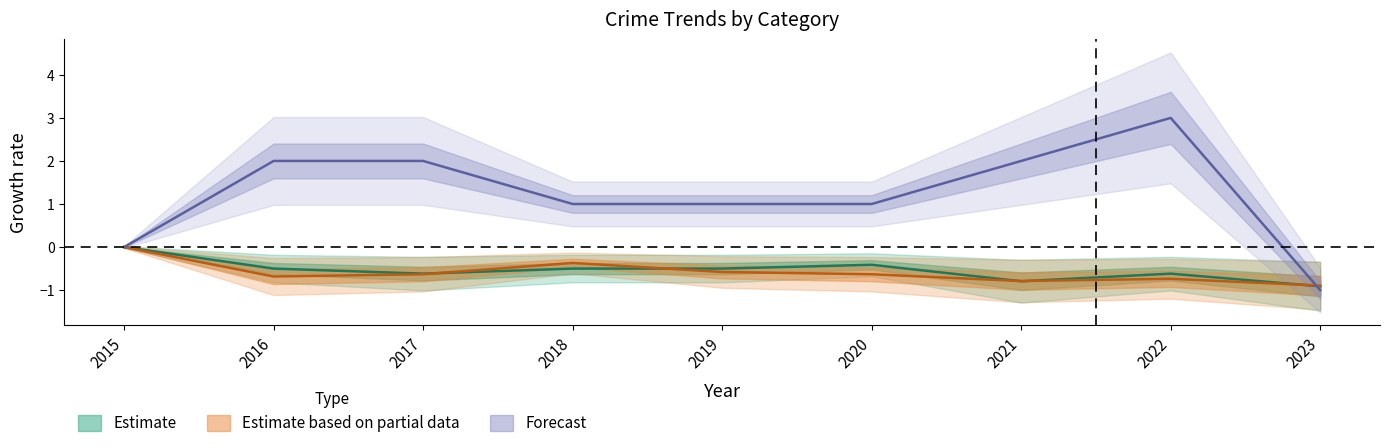

In Aggravated Battery, how many points are higher than both neighbors (excluding endpoints)?

1